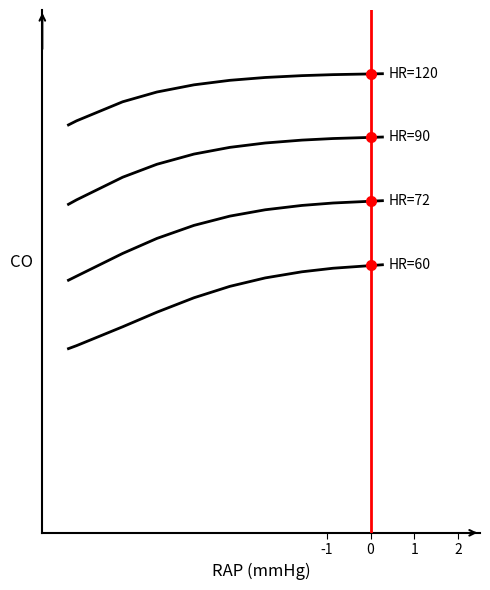

Does the chart have visible grid lines?

No